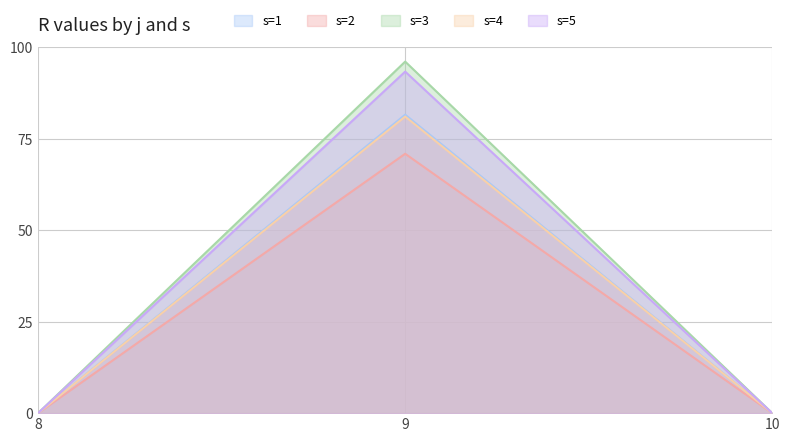

Which category has the highest value across all series?

9